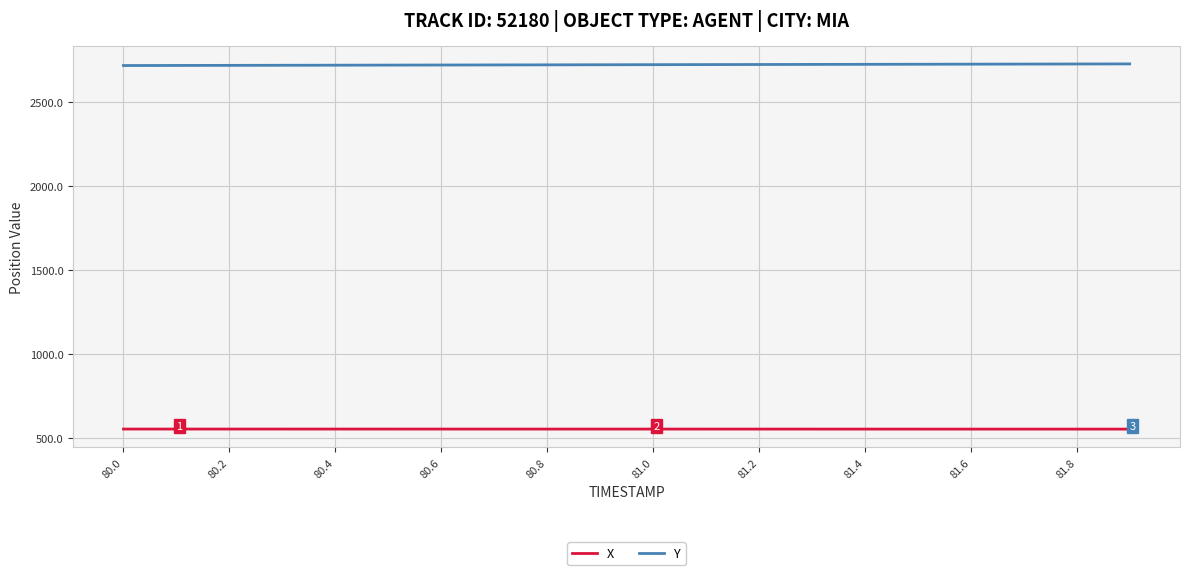

True or false: Y and X cross at least once.

False